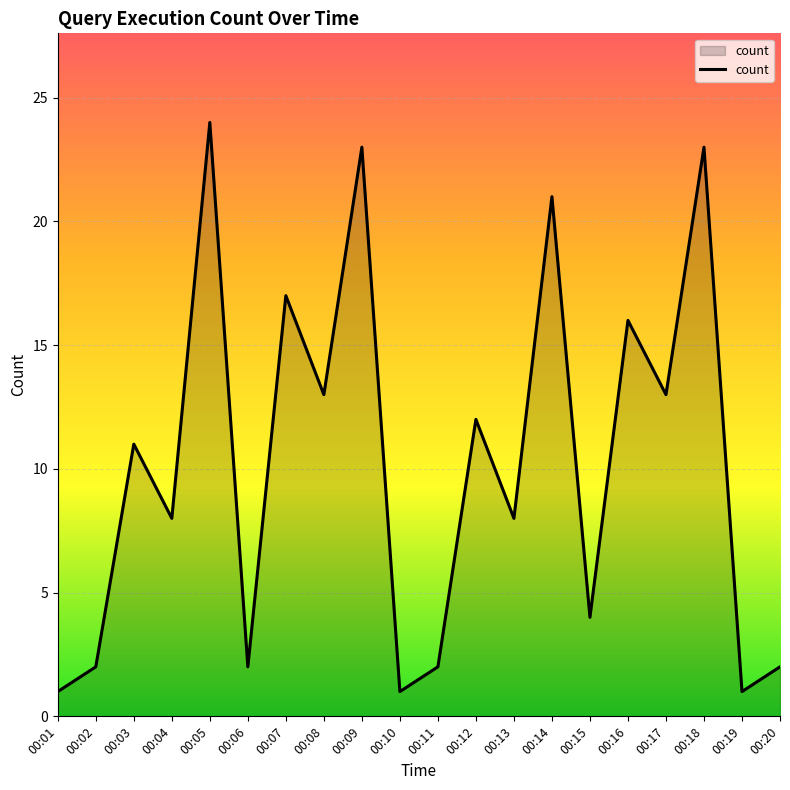

What is the change in value from 00:01 to 00:13?

+7